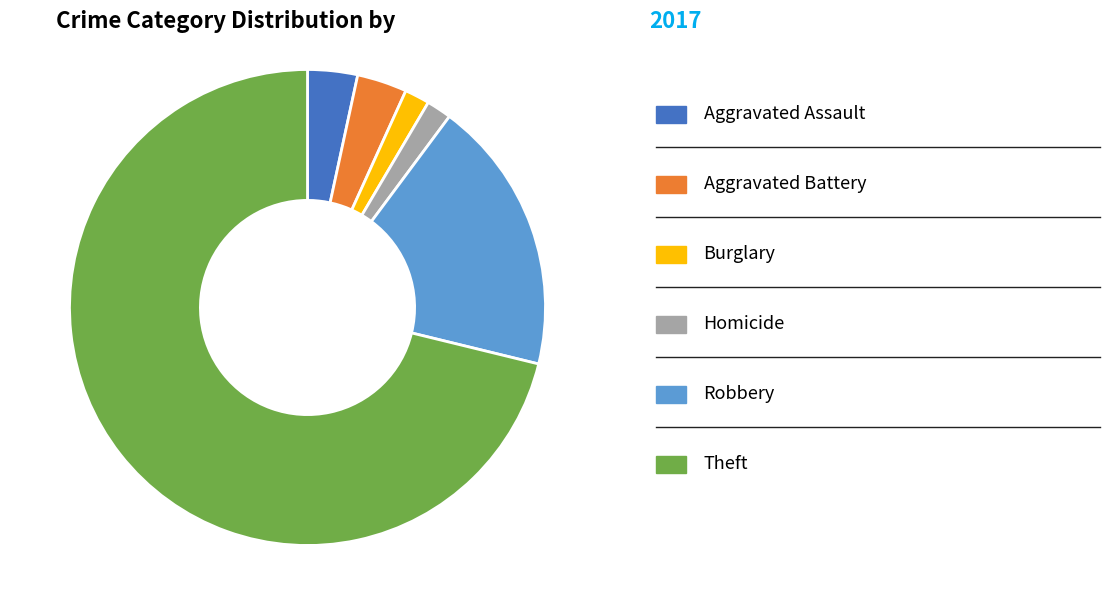

Is there a majority slice in this chart?

Yes